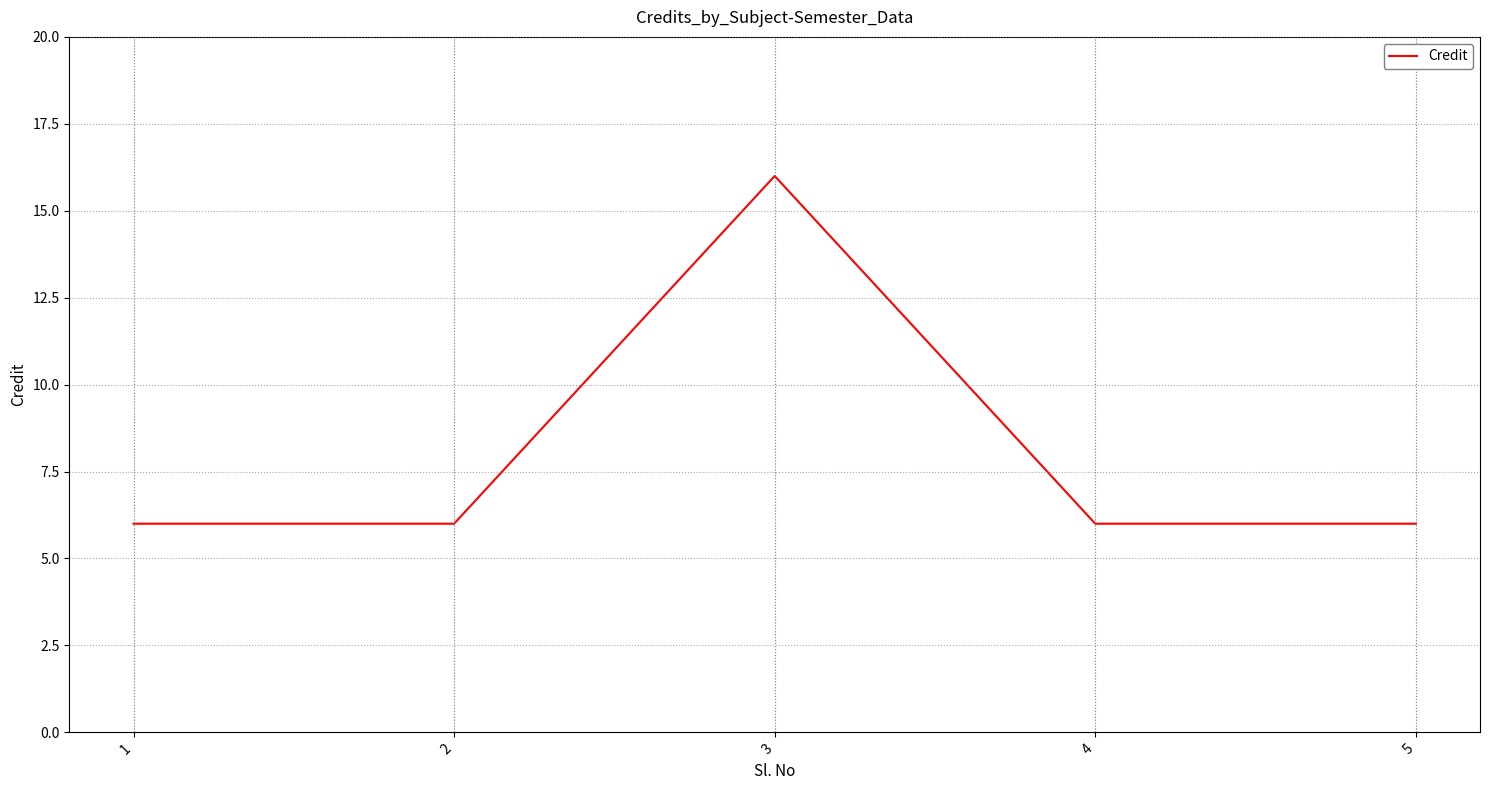

Which category has the highest value across all series?

3